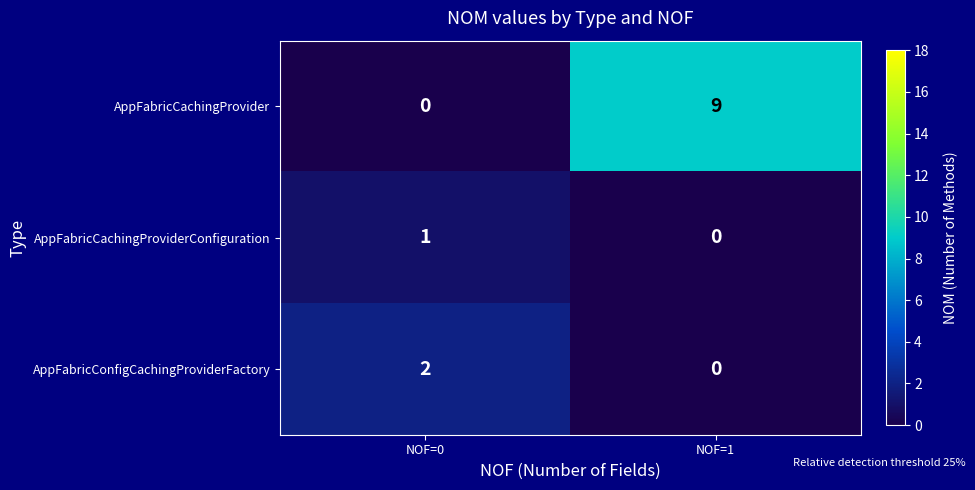

Reading left to right, list all the values displayed in this chart.

AppFabricCachingProvider: NOF=0=0	NOF=1=9
AppFabricCachingProviderConfiguration: NOF=0=1	NOF=1=0
AppFabricConfigCachingProviderFactory: NOF=0=2	NOF=1=0